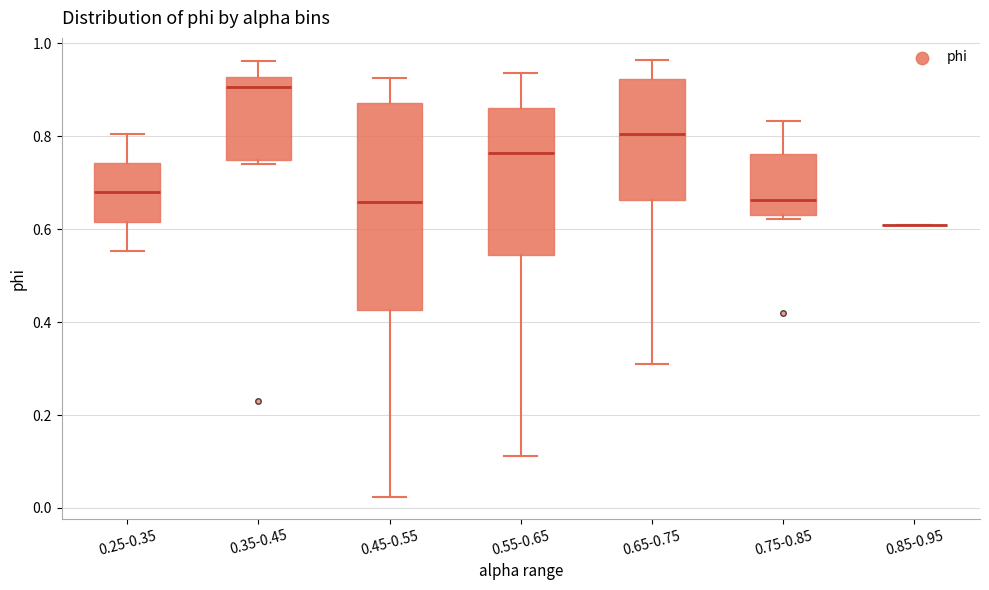

Reading left to right, read every box against the y-axis: the position of its median line, the range the box covers, and the ends of its whiskers. The values are not printed on the chart, so give them approximately, as read against the axis.

0.25-0.35: median 0.68, box 0.62 to 0.74, whiskers 0.56 to 0.80
0.35-0.45: median 0.90, box 0.74 to 0.92, whiskers 0.74 (just below the box's lower edge) to 0.96
0.45-0.55: median 0.66, box 0.42 to 0.88, whiskers 0.02 to 0.92
0.55-0.65: median 0.76, box 0.54 to 0.86, whiskers 0.12 to 0.94
0.65-0.75: median 0.80, box 0.66 to 0.92, whiskers 0.32 to 0.96
0.75-0.85: median 0.66, box 0.62 to 0.76, whiskers 0.62 (just below the box's lower edge) to 0.84
0.85-0.95: box collapsed to a line at 0.60, whiskers 0.60 to 0.60